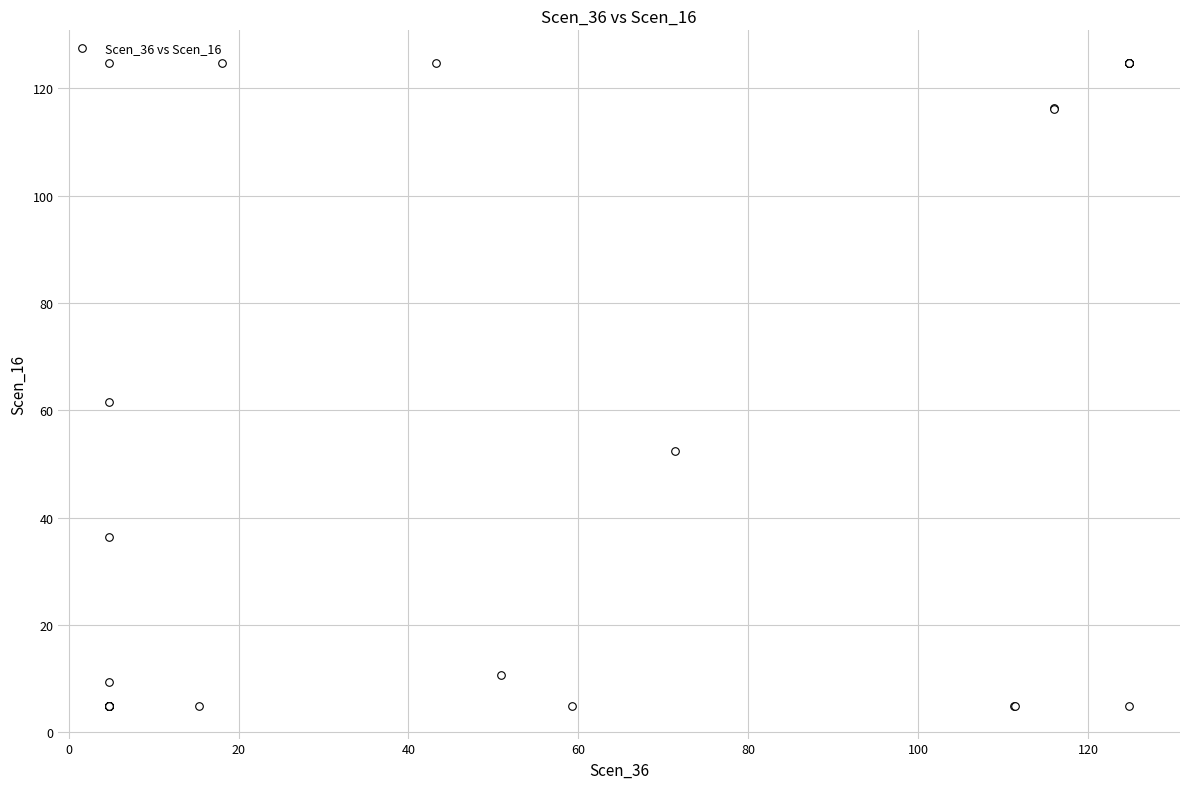

What Y value in the scatter plot is closest to 64?

61.5